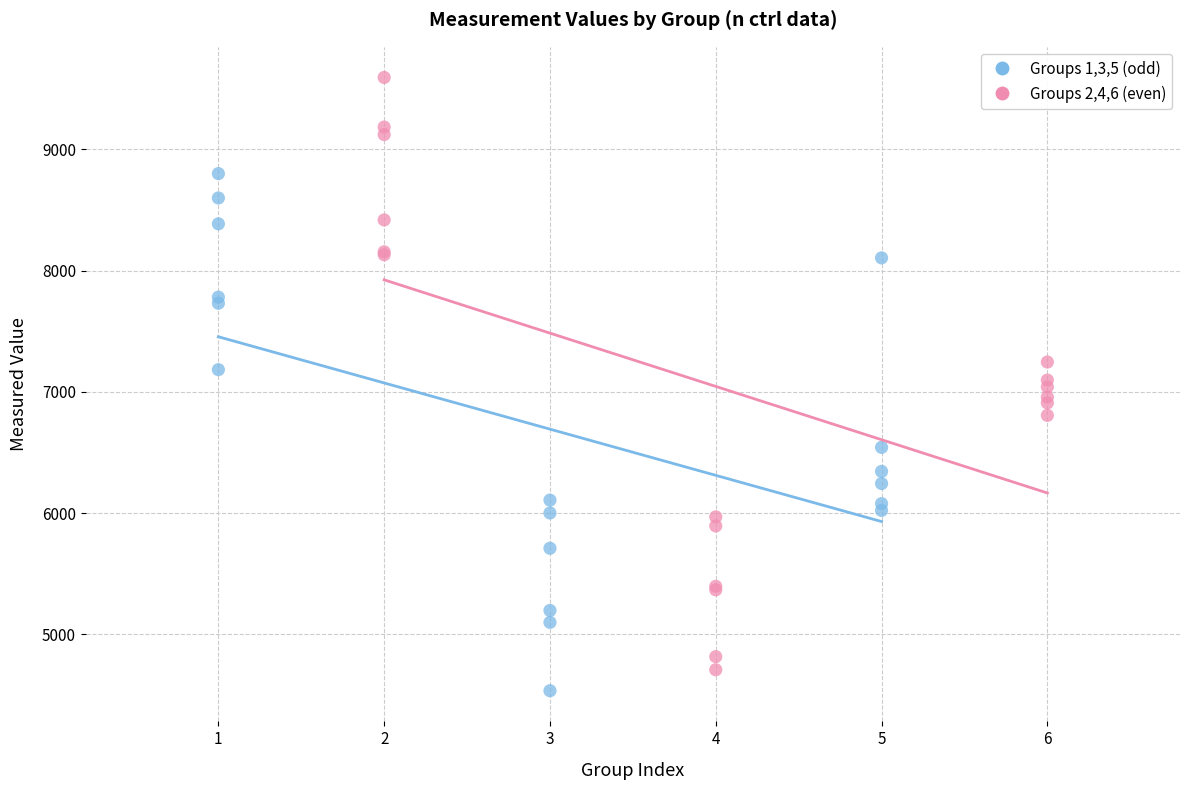

Which series has the largest Y range (max minus min)?

Groups 2,4,6 (even)